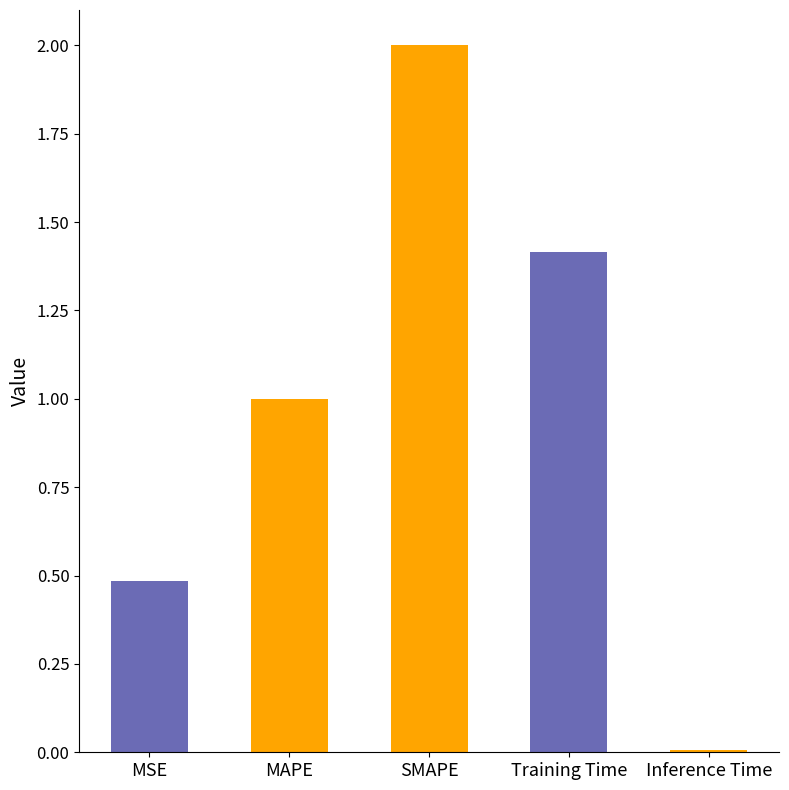

Rank the categories by value from highest to lowest.

SMAPE, Training Time, MAPE, MSE, Inference Time